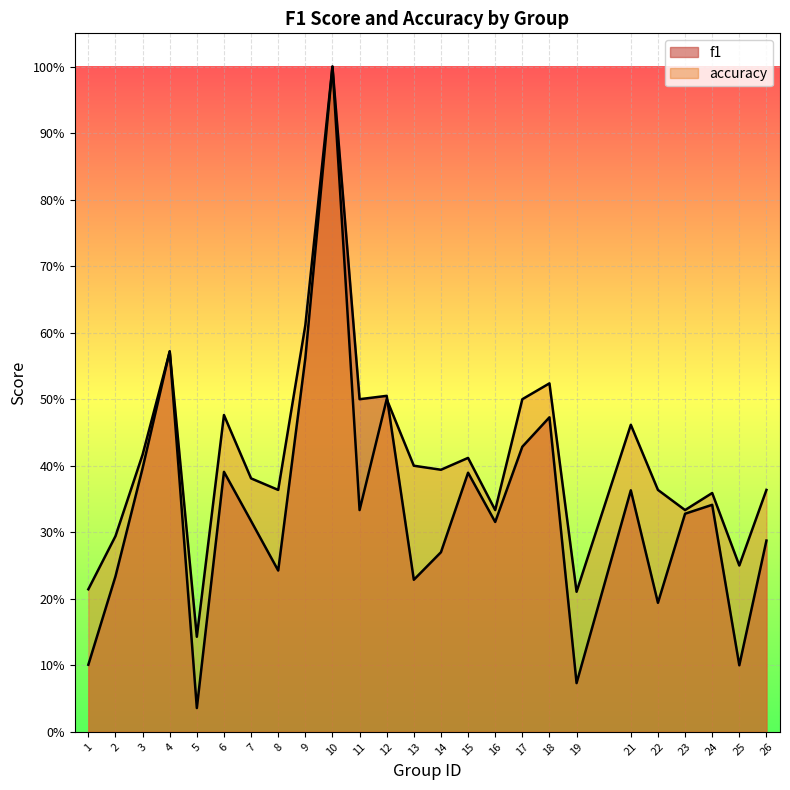

How many lines are shown in the chart?

2